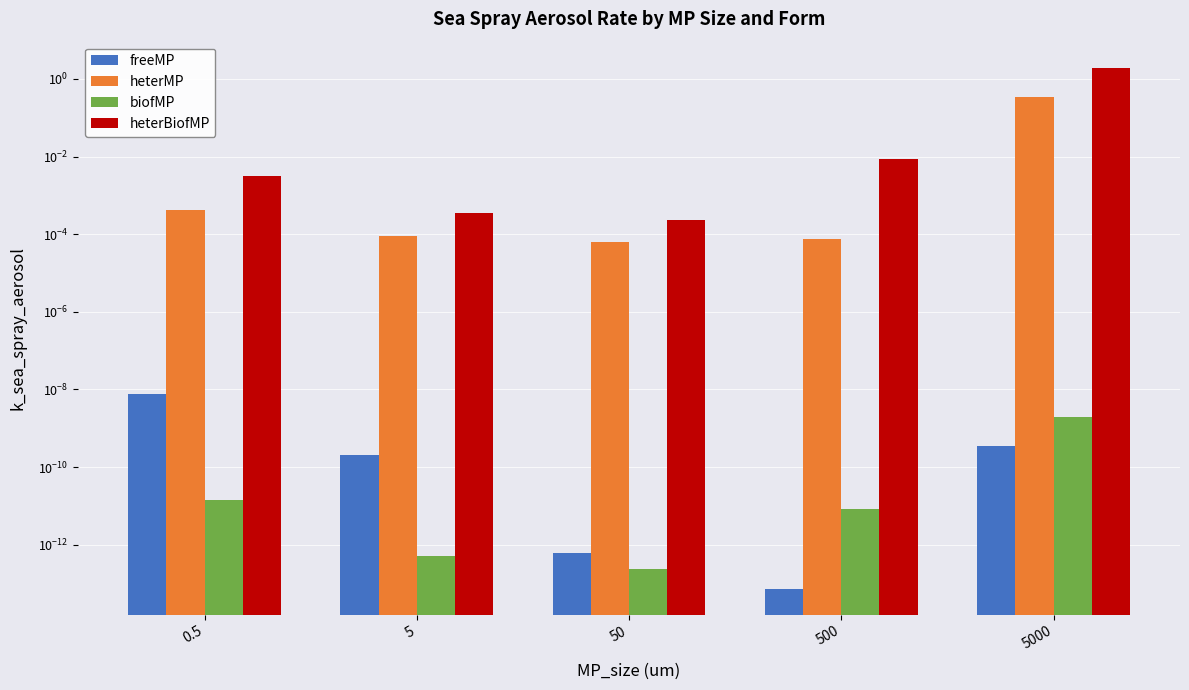

Reading left to right, transcribe all the data shown in this chart.

freeMP: 0.5=0.0	5=0.0	50=0.0	500=0.0	5000=0.0
heterMP: 0.5=0.0	5=0.0	50=0.0	500=0.0	5000=0.3
biofMP: 0.5=0.0	5=0.0	50=0.0	500=0.0	5000=0.0
heterBiofMP: 0.5=0.0	5=0.0	50=0.0	500=0.0	5000=1.9